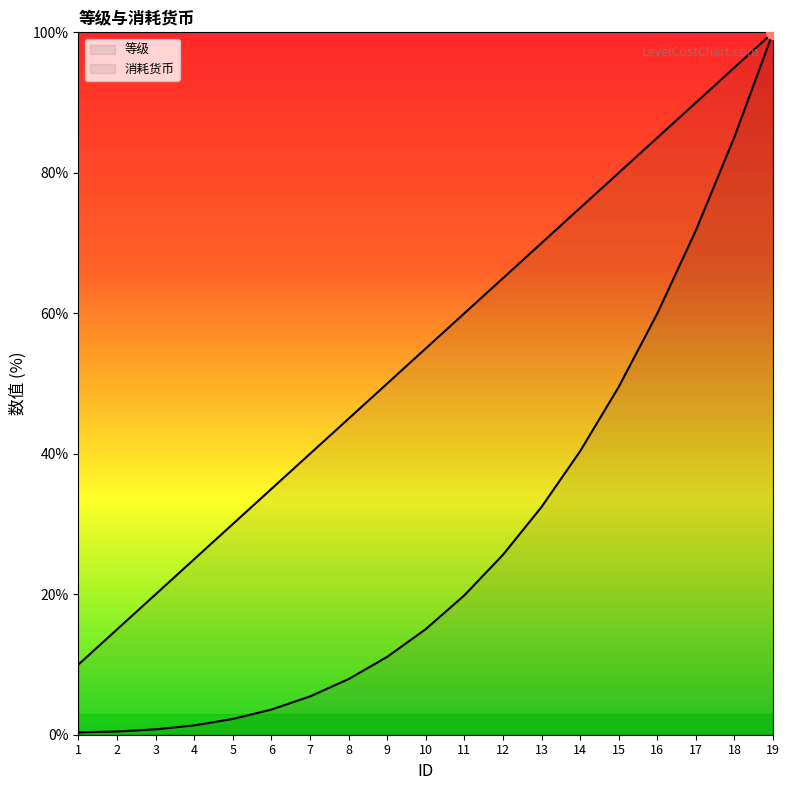

Count the number of categories in the chart.

19